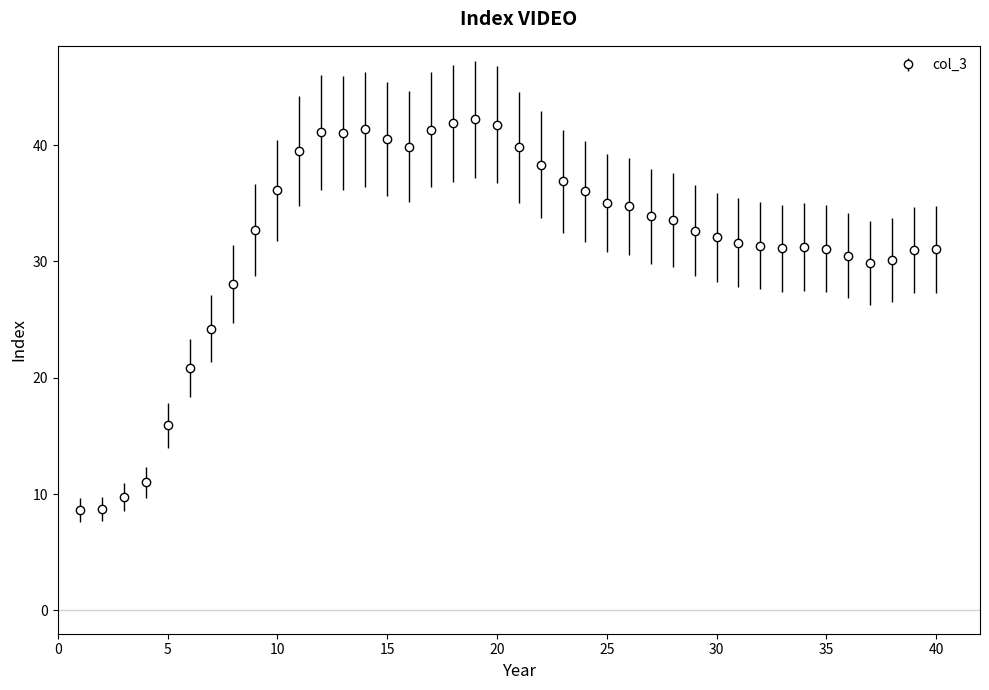

What is the value of the 13th point from the left?

41.0